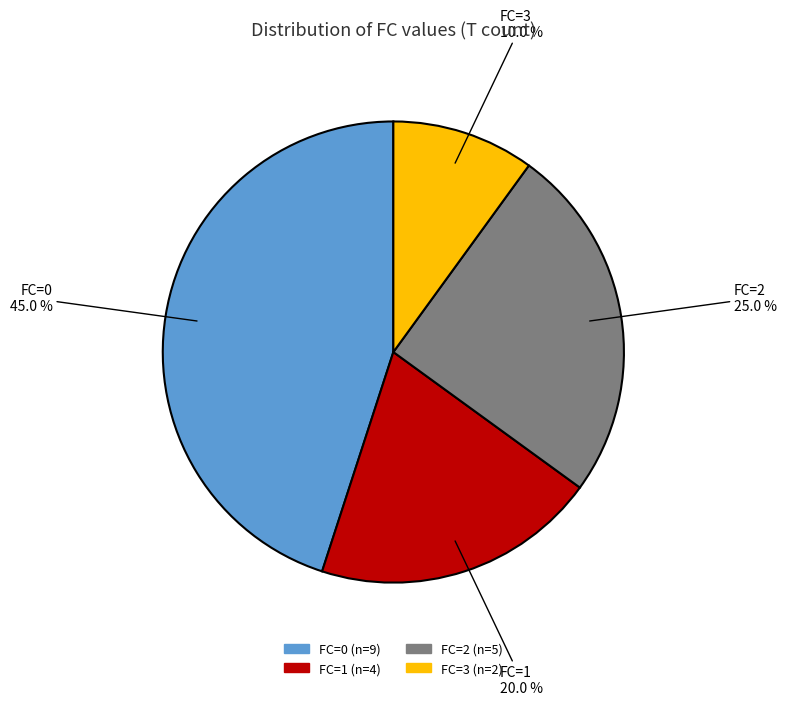

To the nearest percent, what is the combined percentage of FC=0 and FC=3?

55%